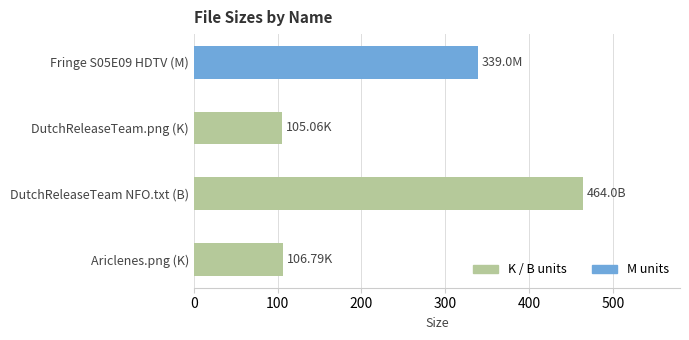

List the labels in order of value, largest first.

DutchReleaseTeam NFO.txt (B), Fringe S05E09 HDTV (M), Ariclenes.png (K), DutchReleaseTeam.png (K)